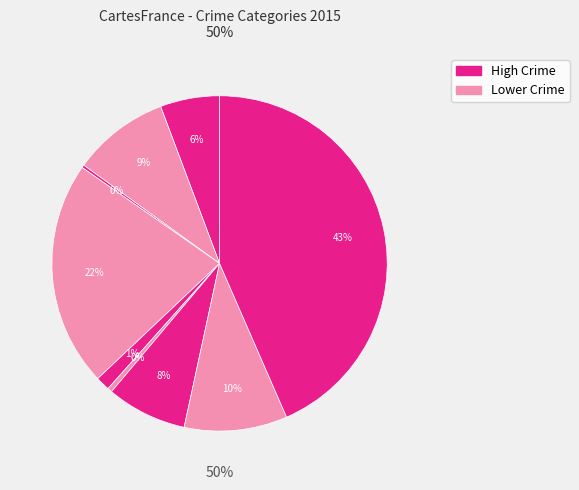

Count the number of slices in the pie.

9